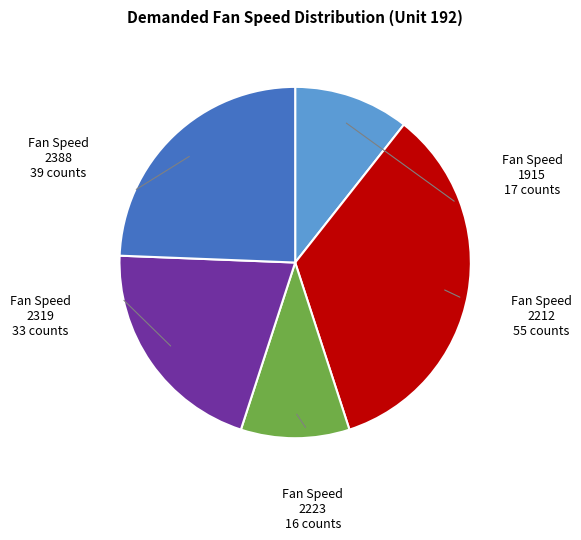

What is the smallest slice in the pie chart?

2223